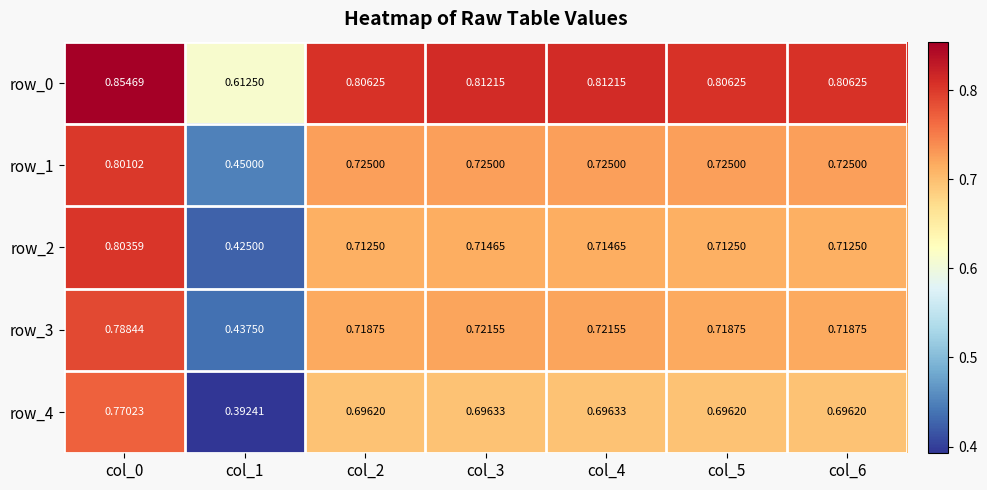

List the labels in order of row_2 value, smallest first.

col_1, col_2, col_5, col_6, col_3, col_4, col_0